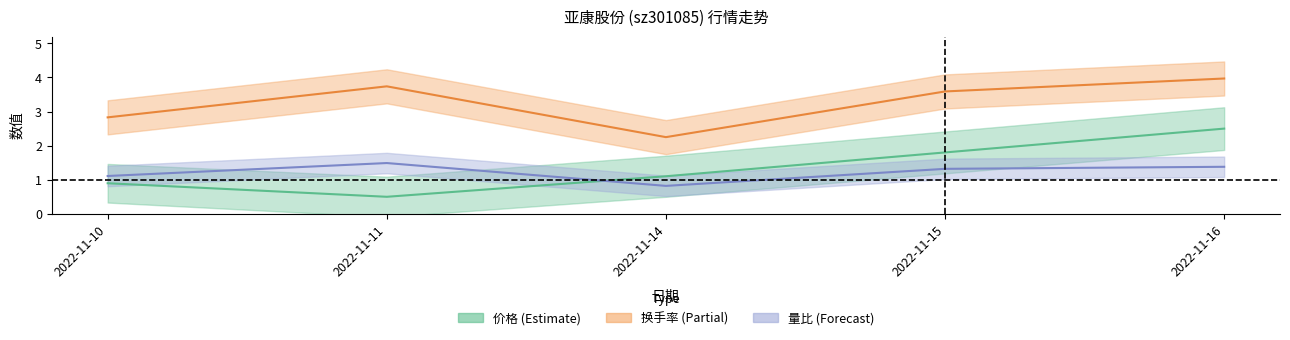

Reading left to right, what are all the values shown in this chart?

价格: 0.9	0.5	1.1	1.8	2.5
换手率: 2.8	3.7	2.2	3.6	4.0
量比: 1.1	1.5	0.8	1.3	1.4